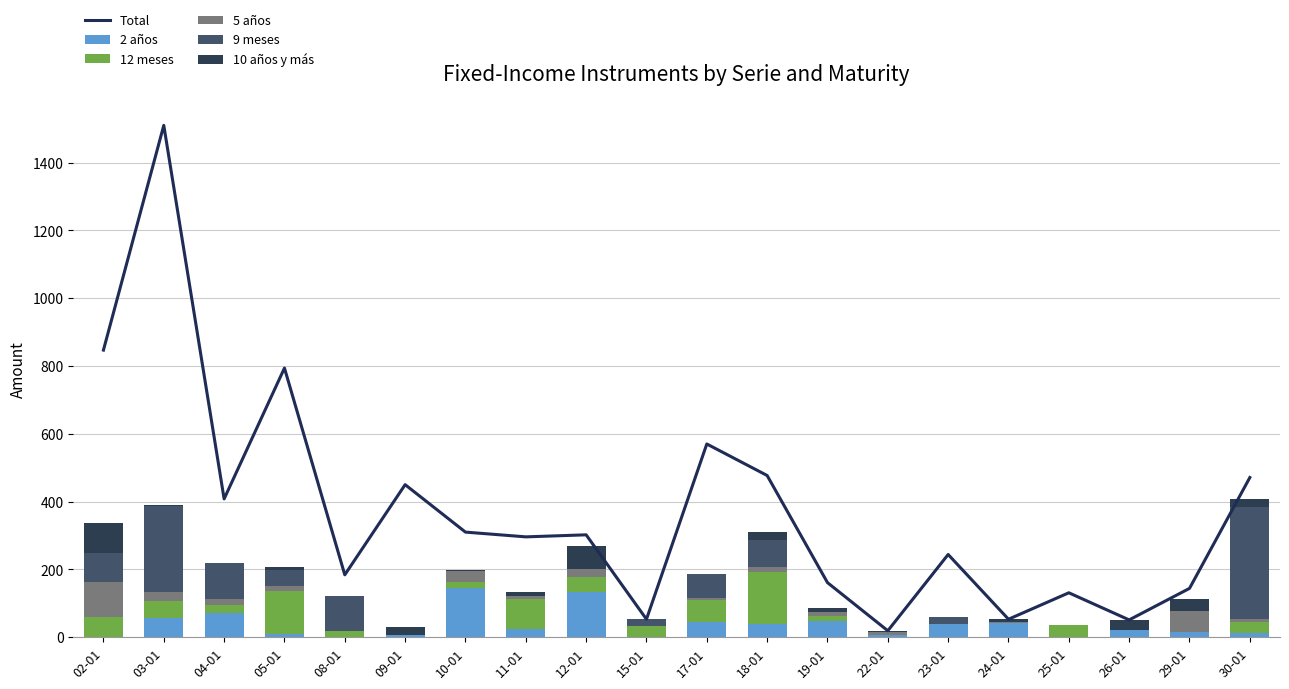

What is the difference between the second highest and second lowest values in the 12 meses series?

127